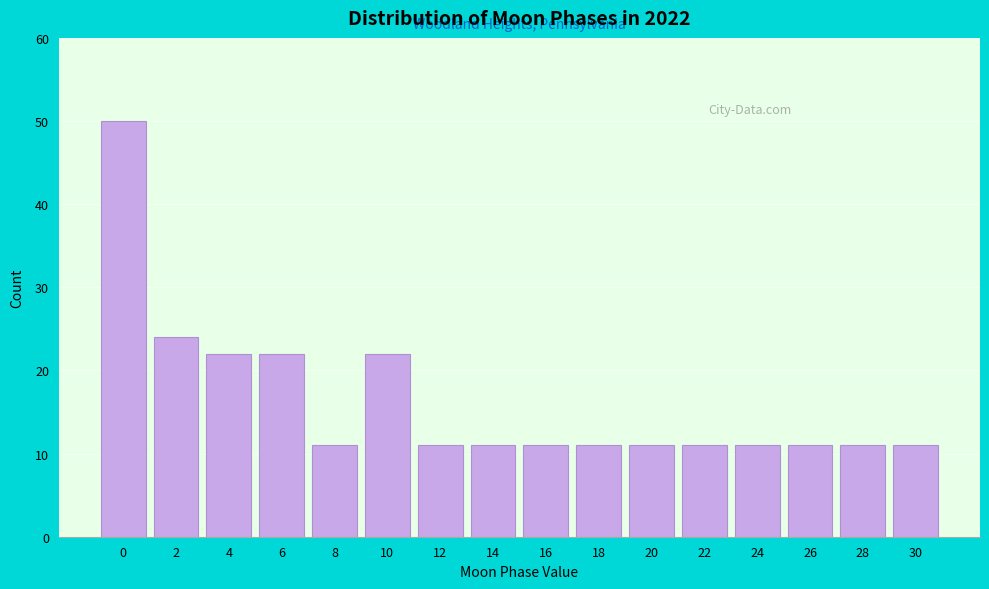

Which range on the x-axis has the tallest bar?

-1 to 1